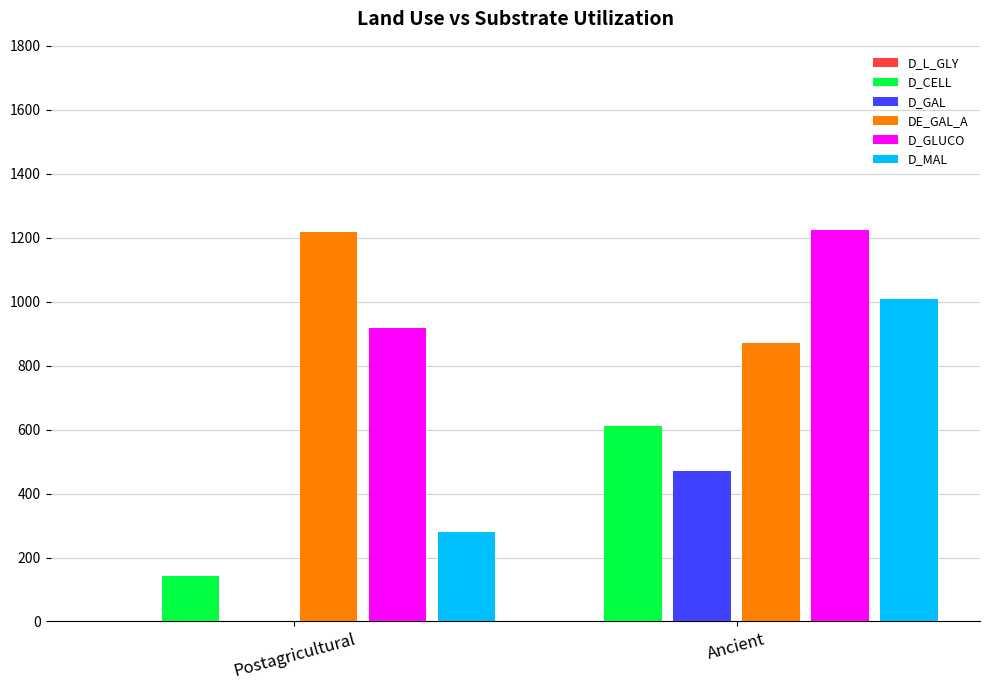

Is the value of D_GAL at Ancient greater than the value of D_MAL at Postagricultural?

Yes